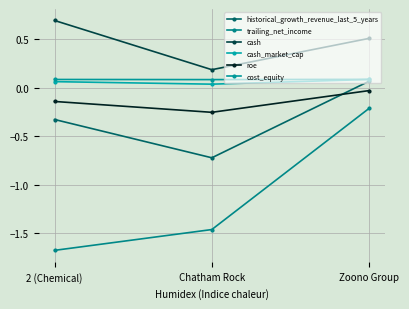

What is the value of the trailing_net_income point at the 2nd from the left?

-1.5